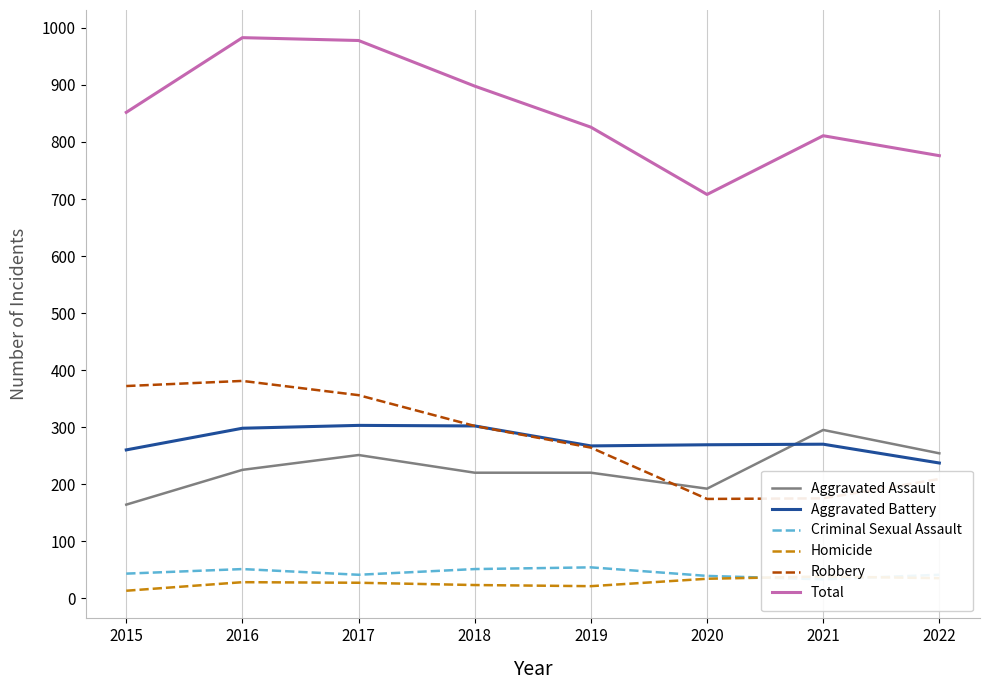

At which label does Aggravated Battery reach its minimum?

2022